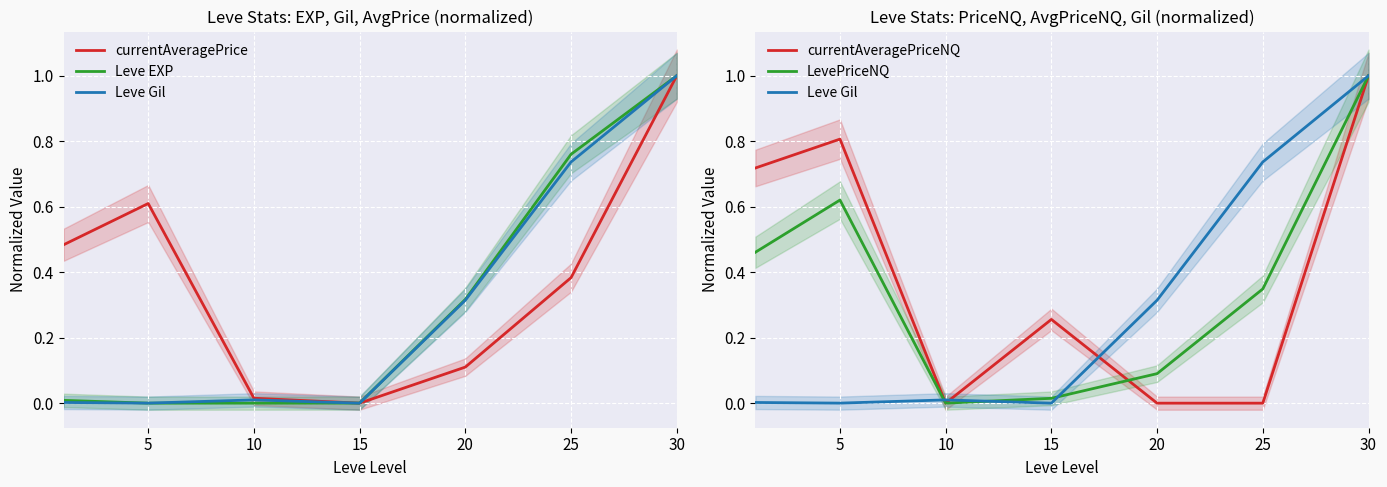

True or false: Leve Gil has a value of 0.0 at 0.

False